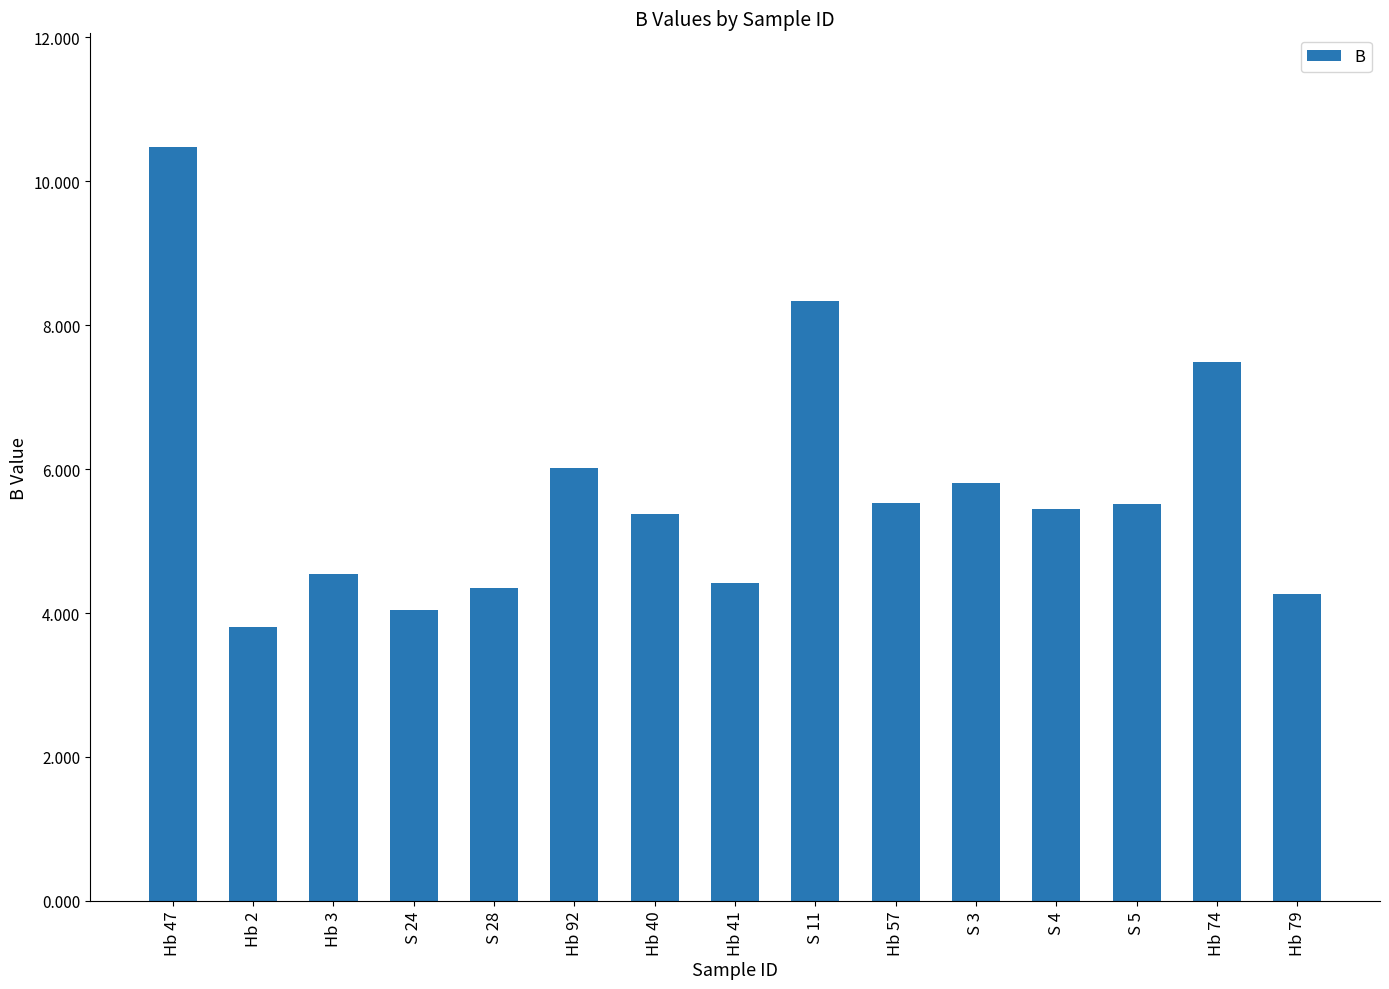

Does the chart contain any negative values?

No